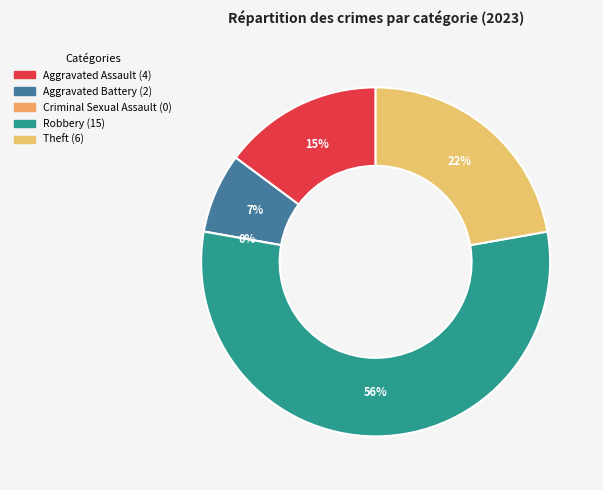

To the nearest percent, what portion does Aggravated Assault represent?

15%